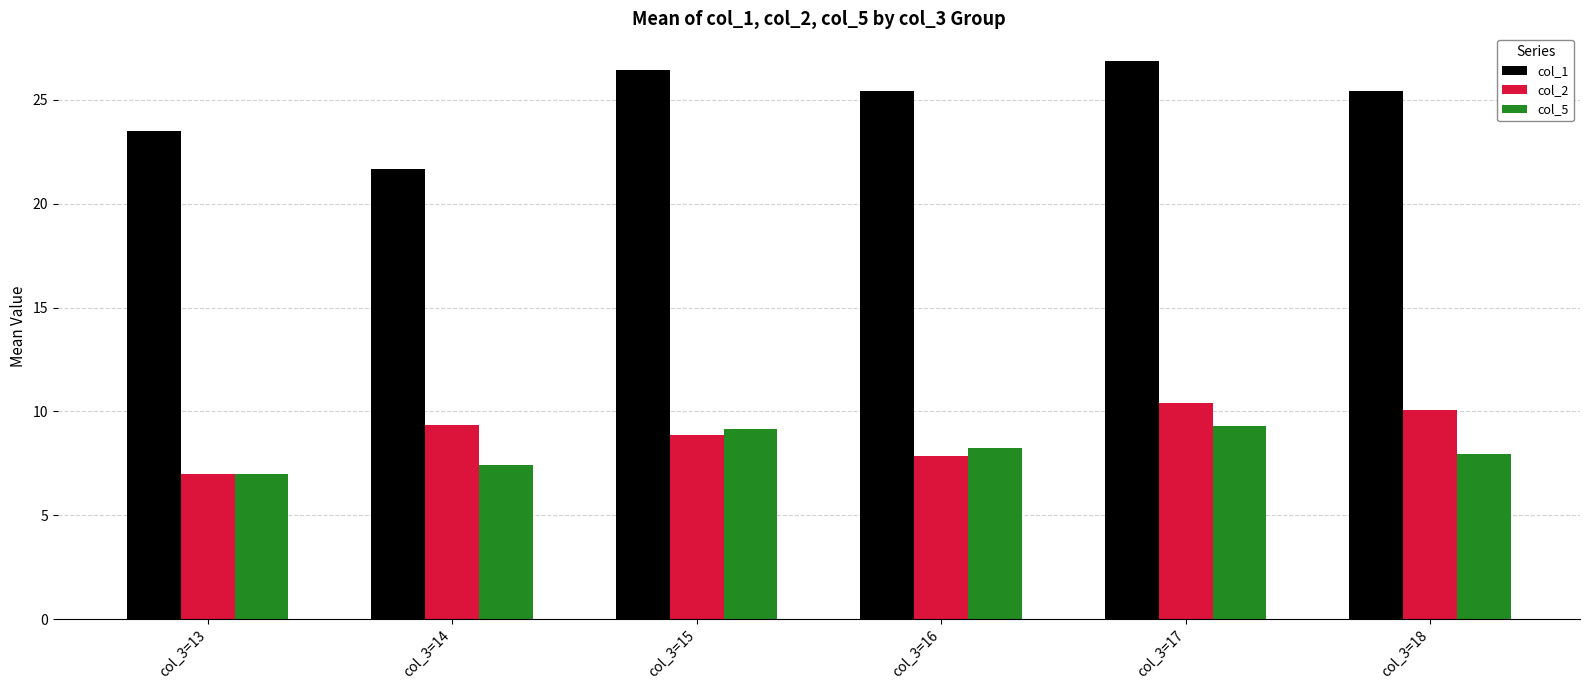

How many values in the col_2 series exceed 9?

3